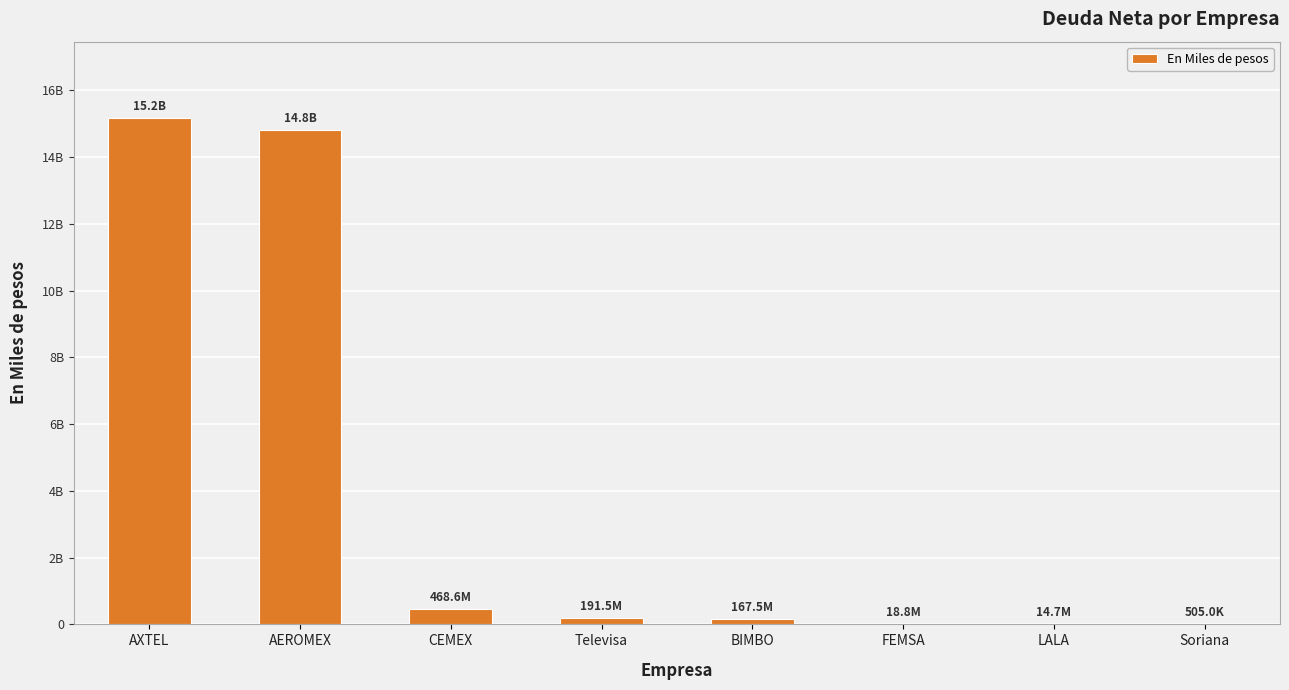

What is the difference between the values at BIMBO and CEMEX?

301096000